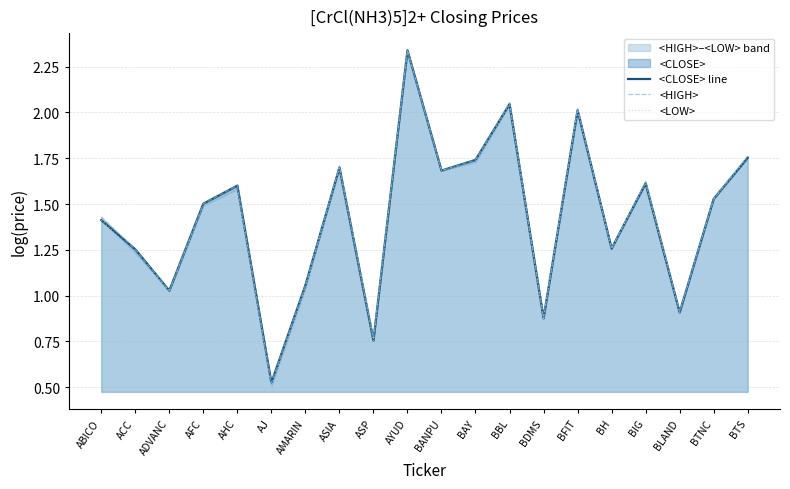

Count the number of categories in the chart.

20